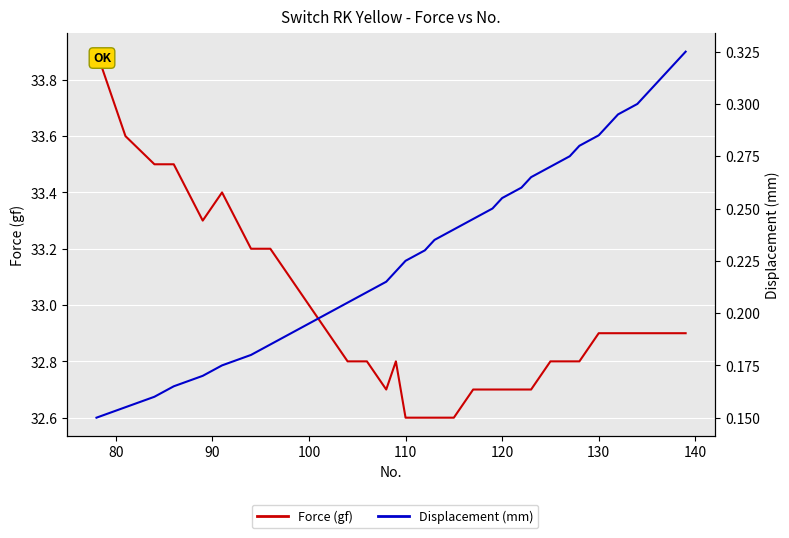

True or false: Displacement (mm) and Force (gf) intersect in this chart.

False